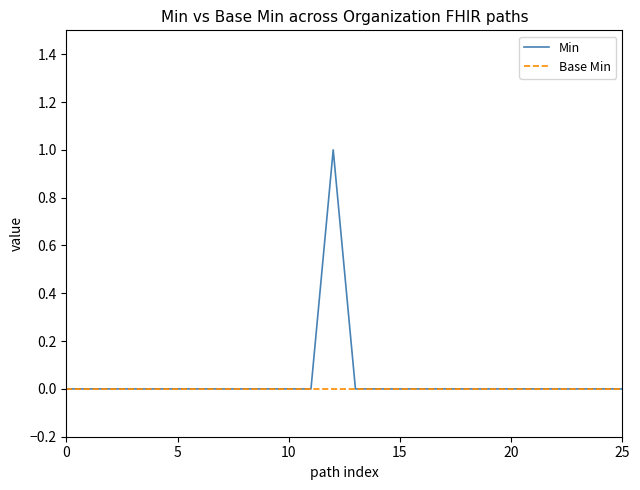

Rank the series by their maximum value, from lowest to highest.

Base Min, Min